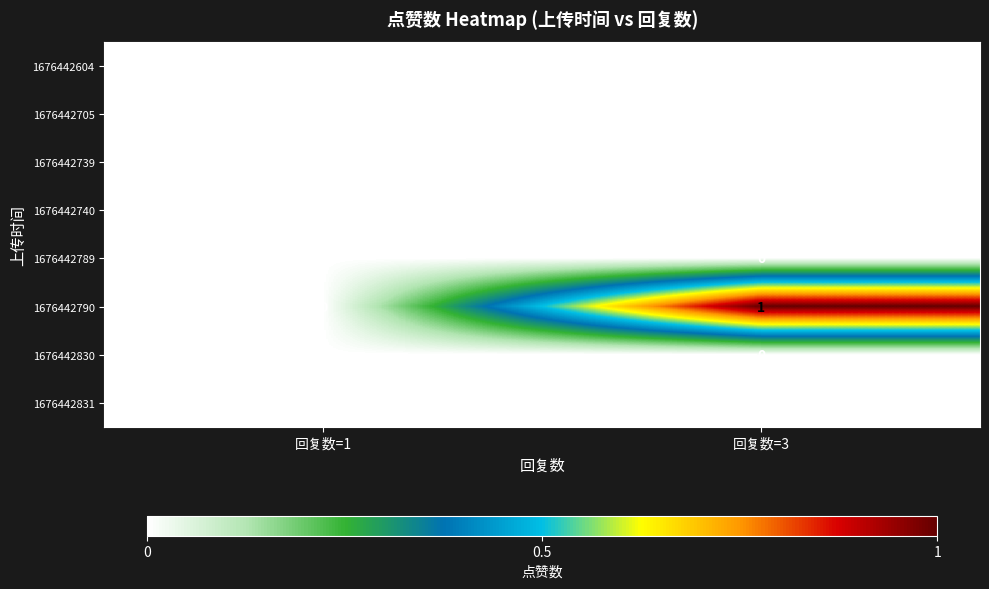

At which category is the sum across all series the highest?

回复数=3